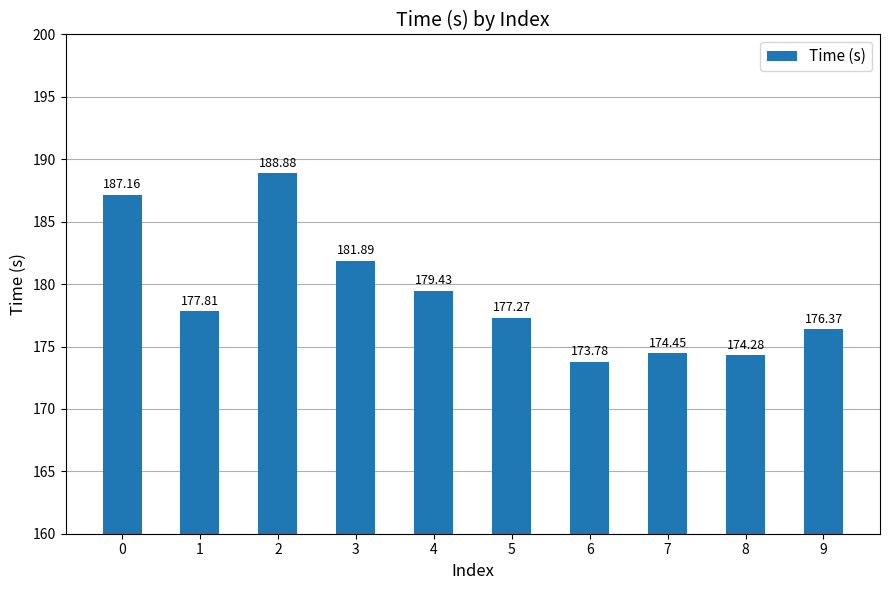

True or false: the data shows 312.5 at 2.

False